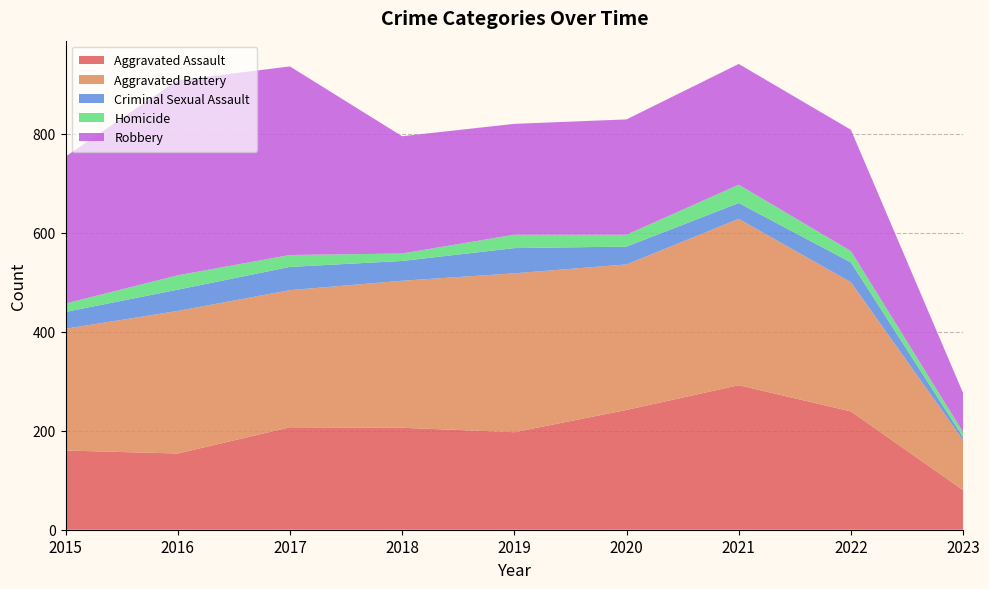

Reading right to left, what are all the values shown in this chart?

Aggravated Assault: 2023=80	2022=239	2021=292	2020=242	2019=197	2018=206	2017=207	2016=154	2015=160
Aggravated Battery: 2023=101	2022=261	2021=336	2020=294	2019=321	2018=297	2017=277	2016=288	2015=246
Criminal Sexual Assault: 2023=6	2022=40	2021=32	2020=36	2019=51	2018=40	2017=47	2016=43	2015=34
Homicide: 2023=10	2022=23	2021=37	2020=24	2019=27	2018=15	2017=24	2016=29	2015=17
Robbery: 2023=79	2022=245	2021=244	2020=233	2019=224	2018=237	2017=381	2016=394	2015=297